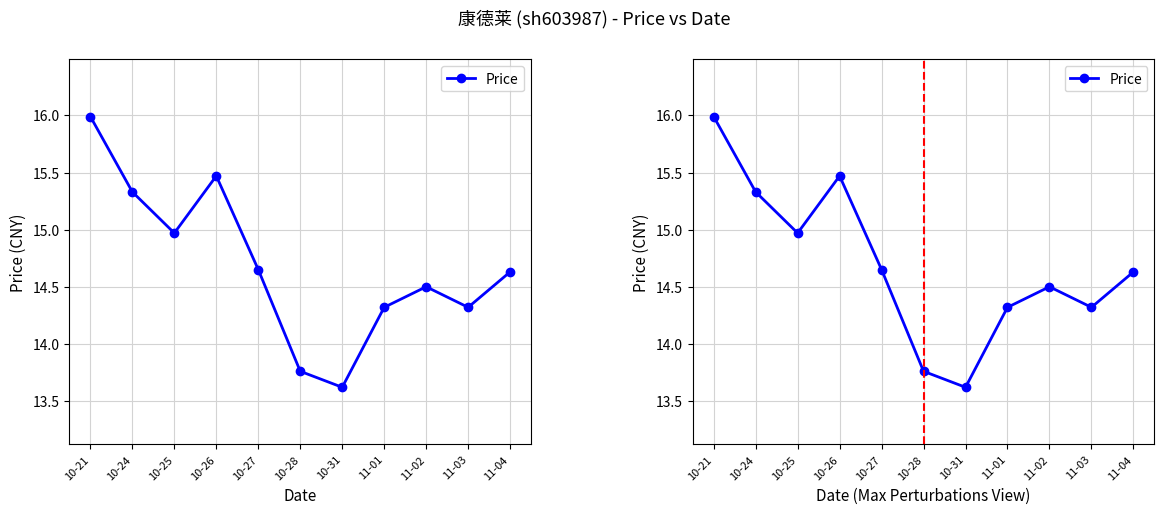

What is the sum of the values at 11-01 and 10-25?

29.3